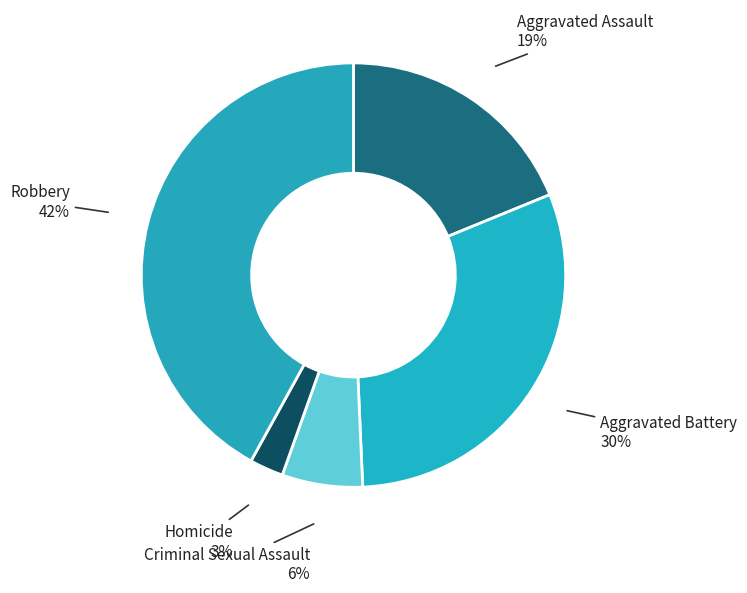

Does Robbery represent more than half of the total?

No